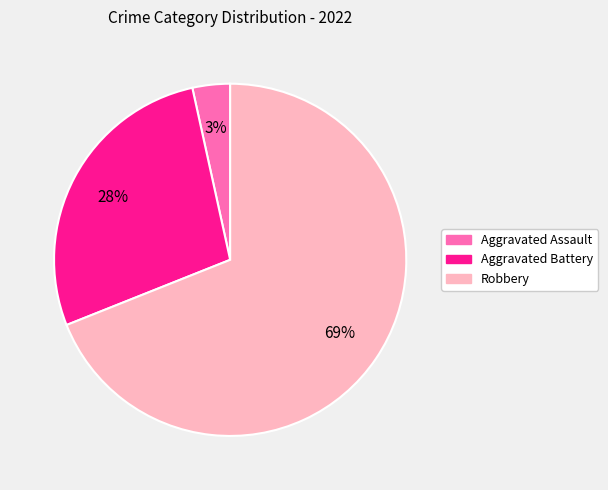

Is there any slice that represents more than half of the pie?

Yes